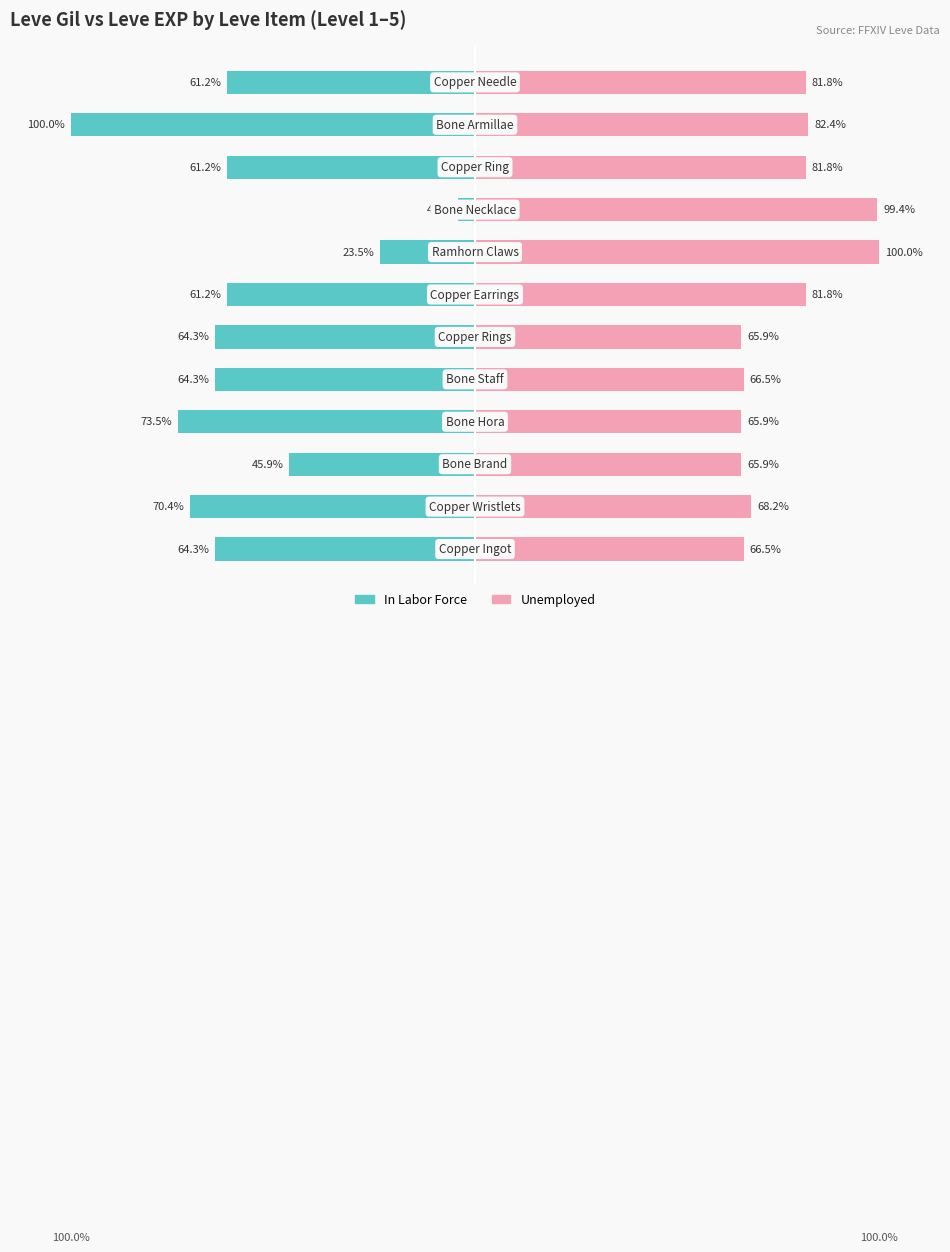

Between 2 and 8, which series saw the biggest shift?

In Labor Force